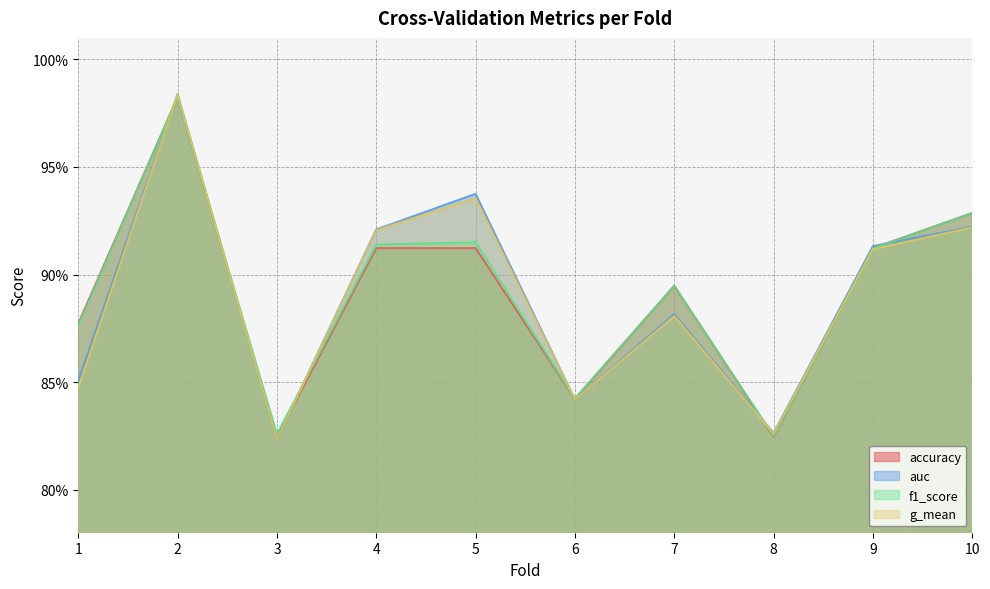

Reading left to right, what are all the values shown in this chart?

accuracy: 1=0.9	2=1.0	3=0.8	4=0.9	5=0.9	6=0.8	7=0.9	8=0.8	9=0.9	10=0.9
auc: 1=0.9	2=1.0	3=0.8	4=0.9	5=0.9	6=0.8	7=0.9	8=0.8	9=0.9	10=0.9
f1_score: 1=0.9	2=1.0	3=0.8	4=0.9	5=0.9	6=0.8	7=0.9	8=0.8	9=0.9	10=0.9
g_mean: 1=0.8	2=1.0	3=0.8	4=0.9	5=0.9	6=0.8	7=0.9	8=0.8	9=0.9	10=0.9